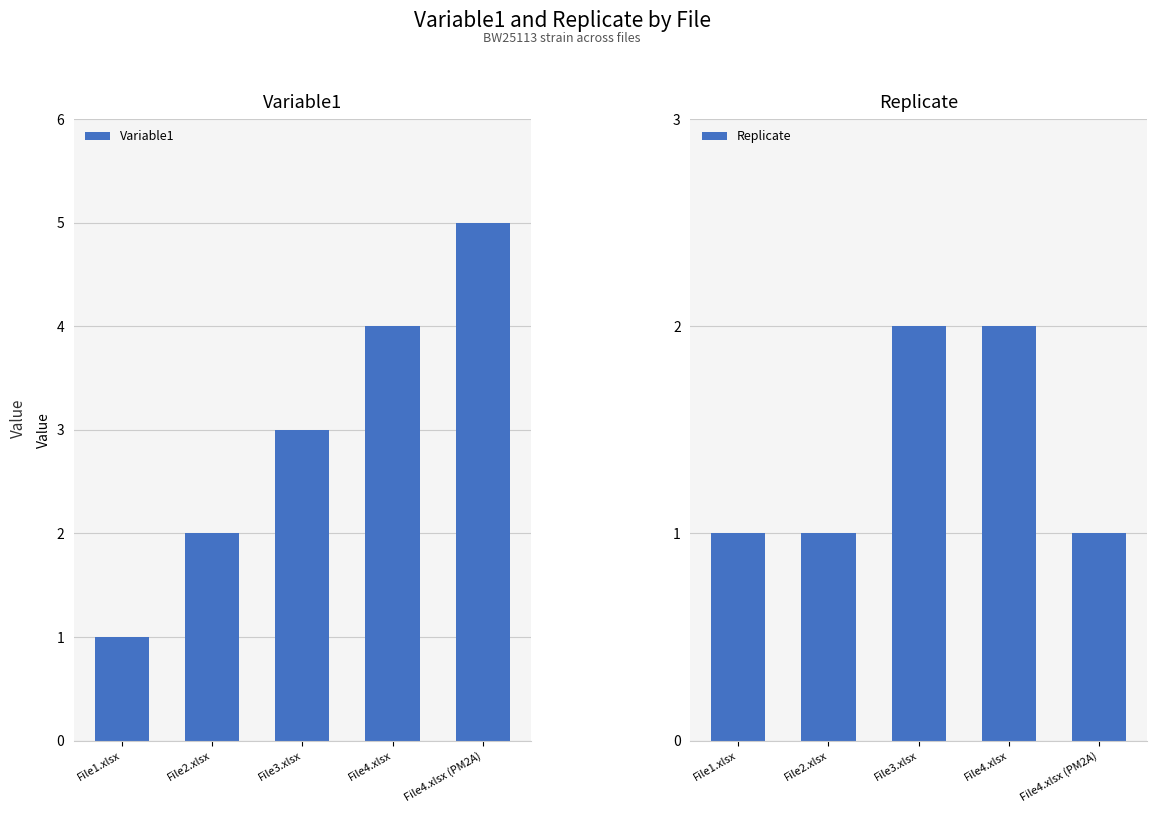

Reading left to right, list all the values displayed in this chart.

Variable1: 1	2	3	4	5
Replicate: 1	1	2	2	1